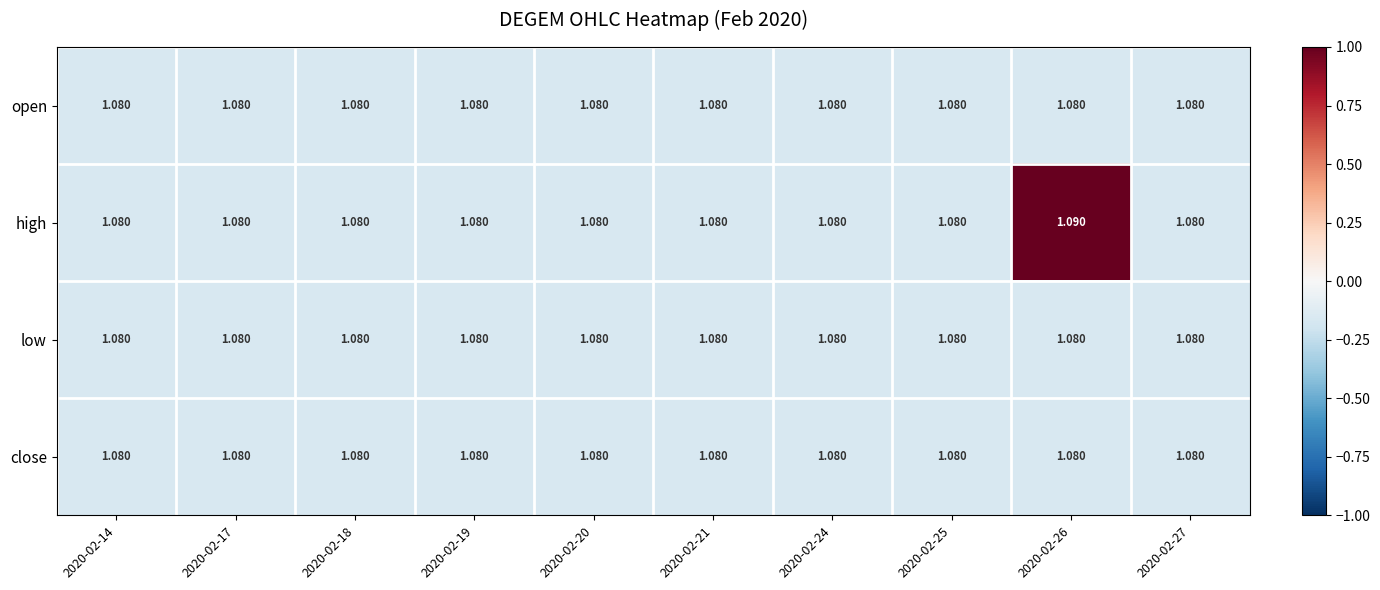

Between 2020-02-20 and 2020-02-26, which series saw the biggest shift?

high